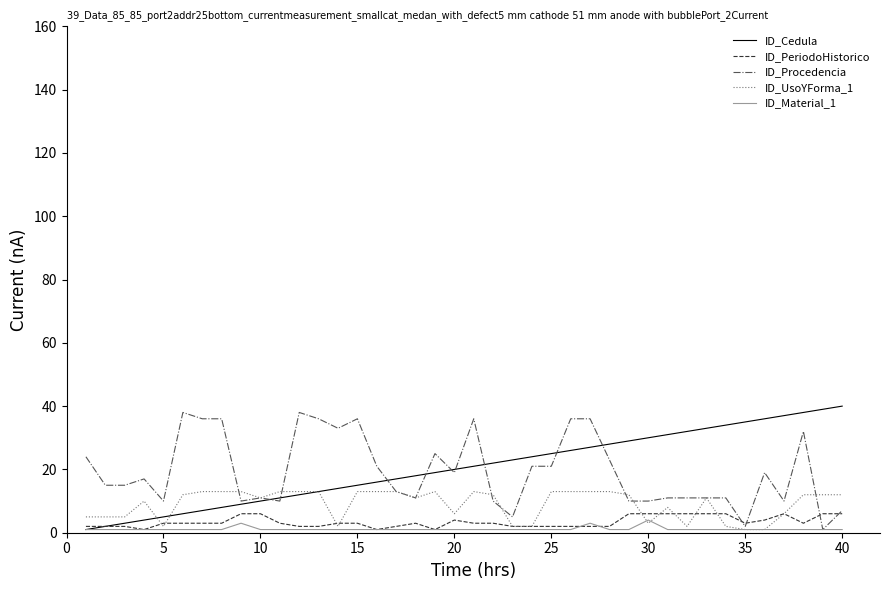

What is the minimum value for ID_PeriodoHistorico?

1